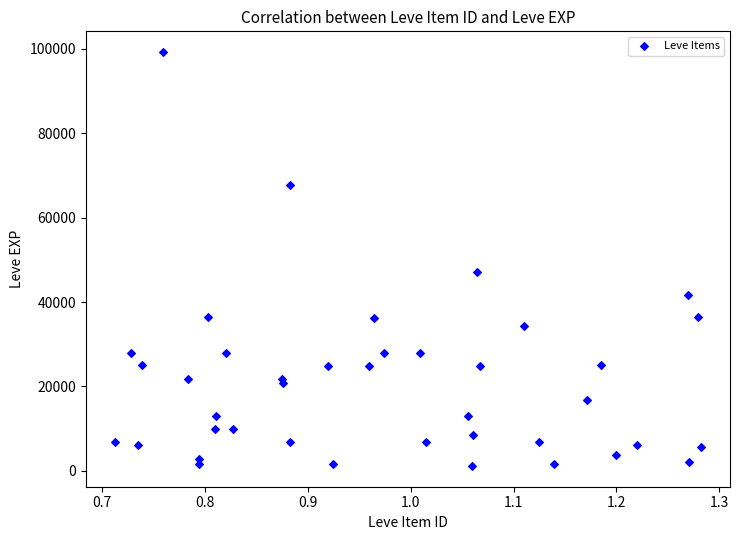

What Y value in the scatter plot is closest to 50190?

47200